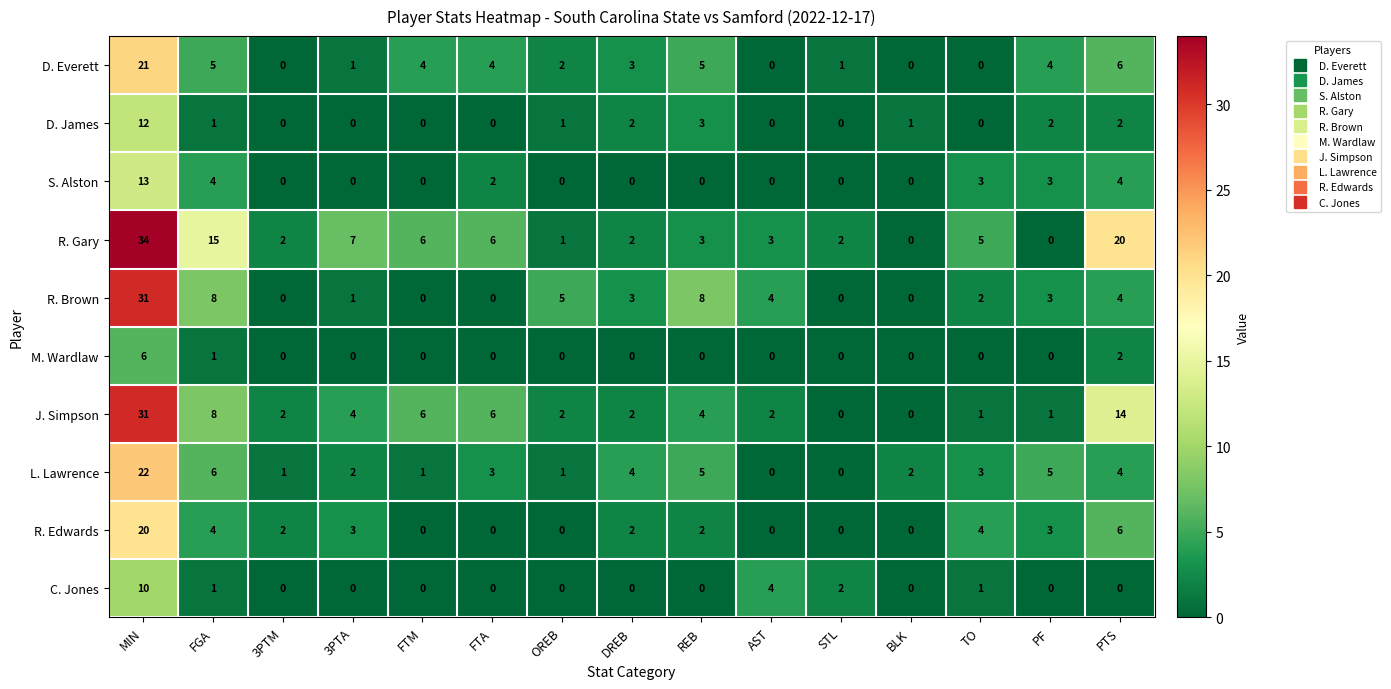

Which series has the widest spread of values?

R. Gary